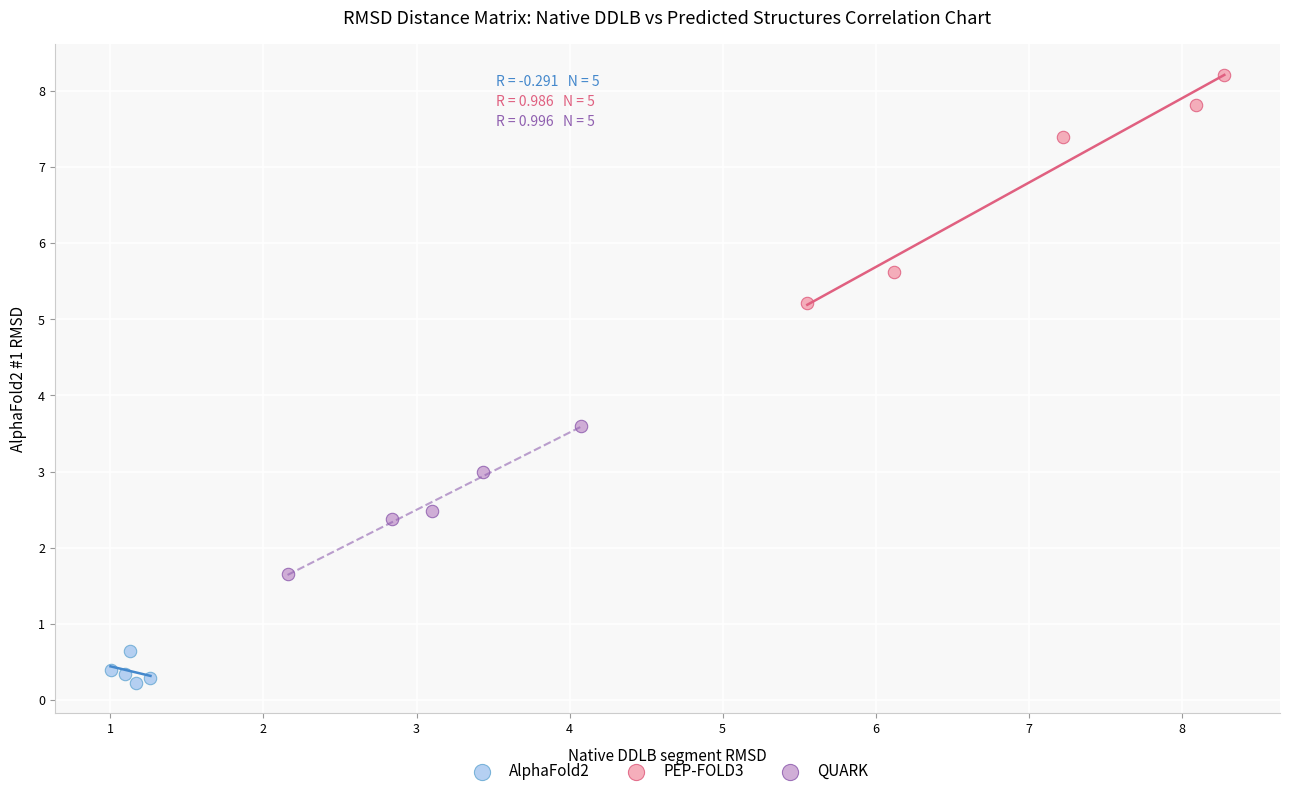

Which series has the largest Y range (max minus min)?

PEP-FOLD3